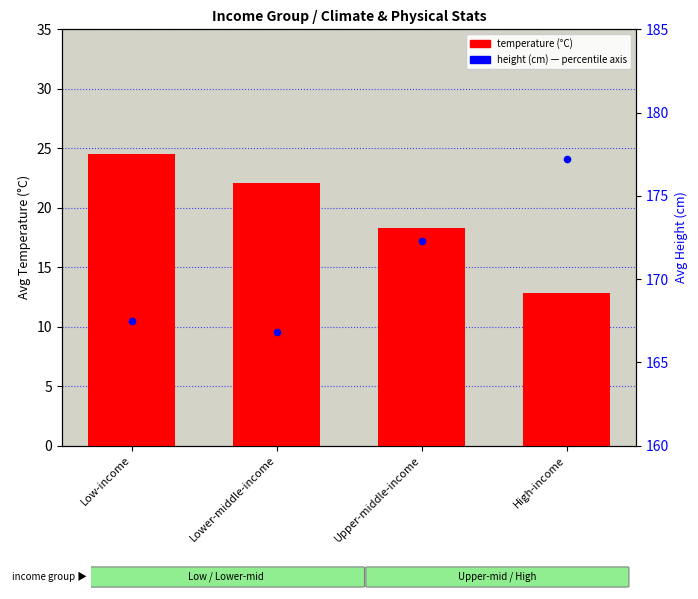

Which series has the largest Y range (max minus min)?

temperature